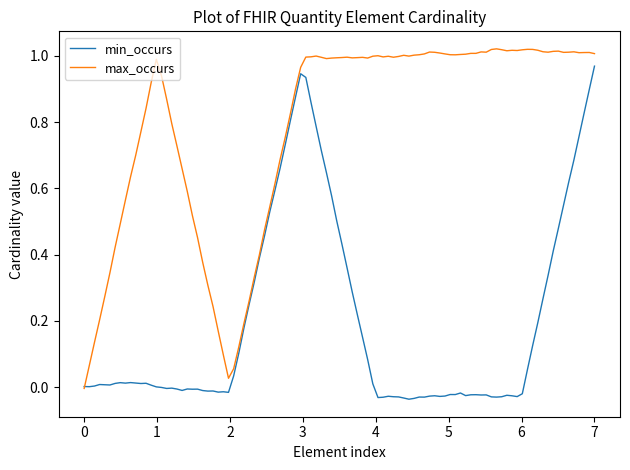

Which series has the largest total across all categories?

max_occurs